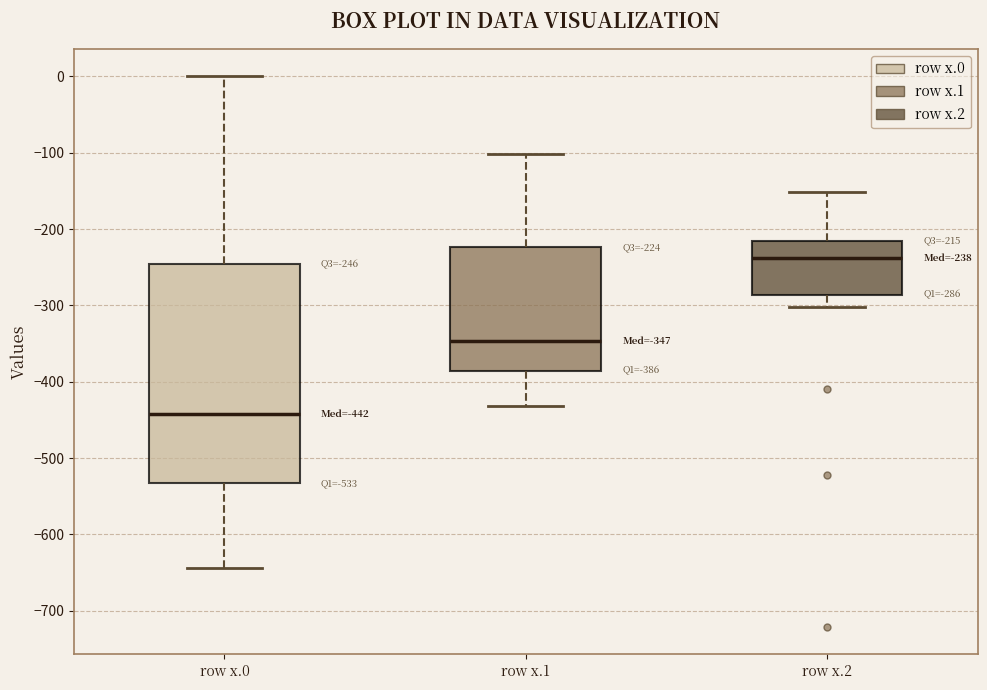

Which box's median line is the lowest?

row x.0